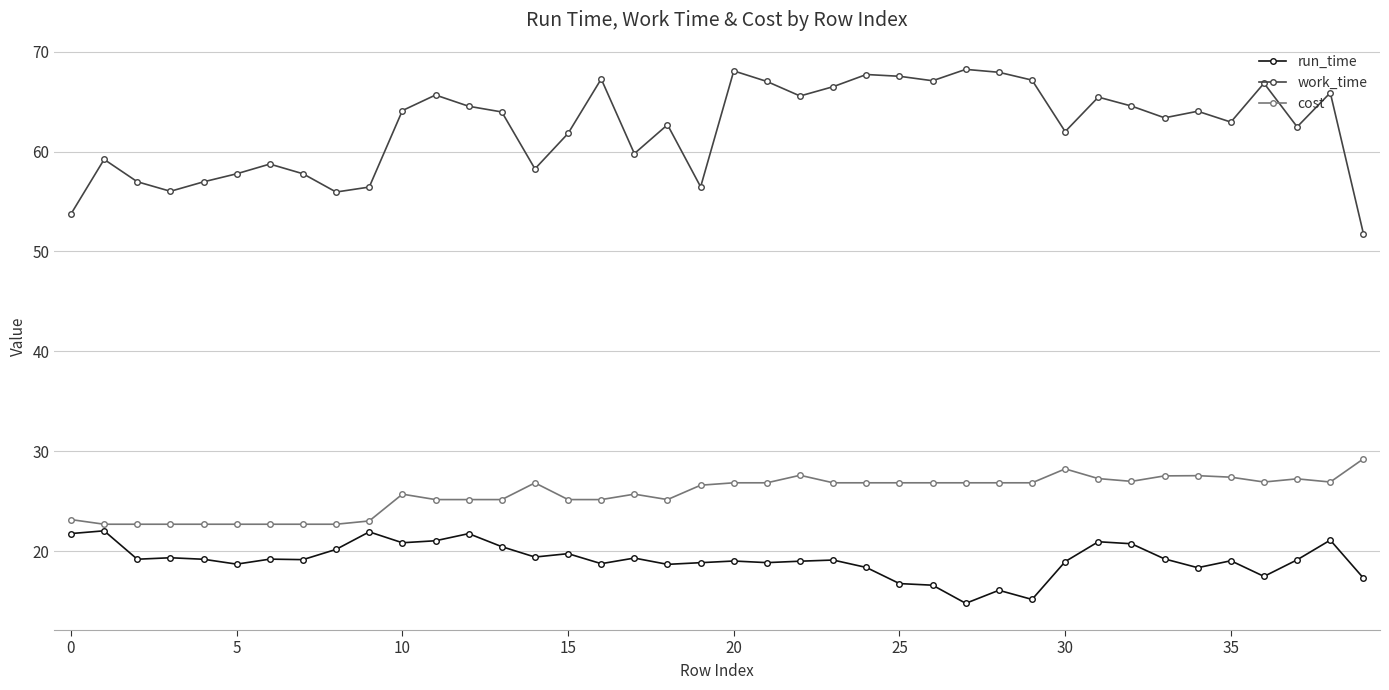

True or false: work_time and run_time cross at least once.

False